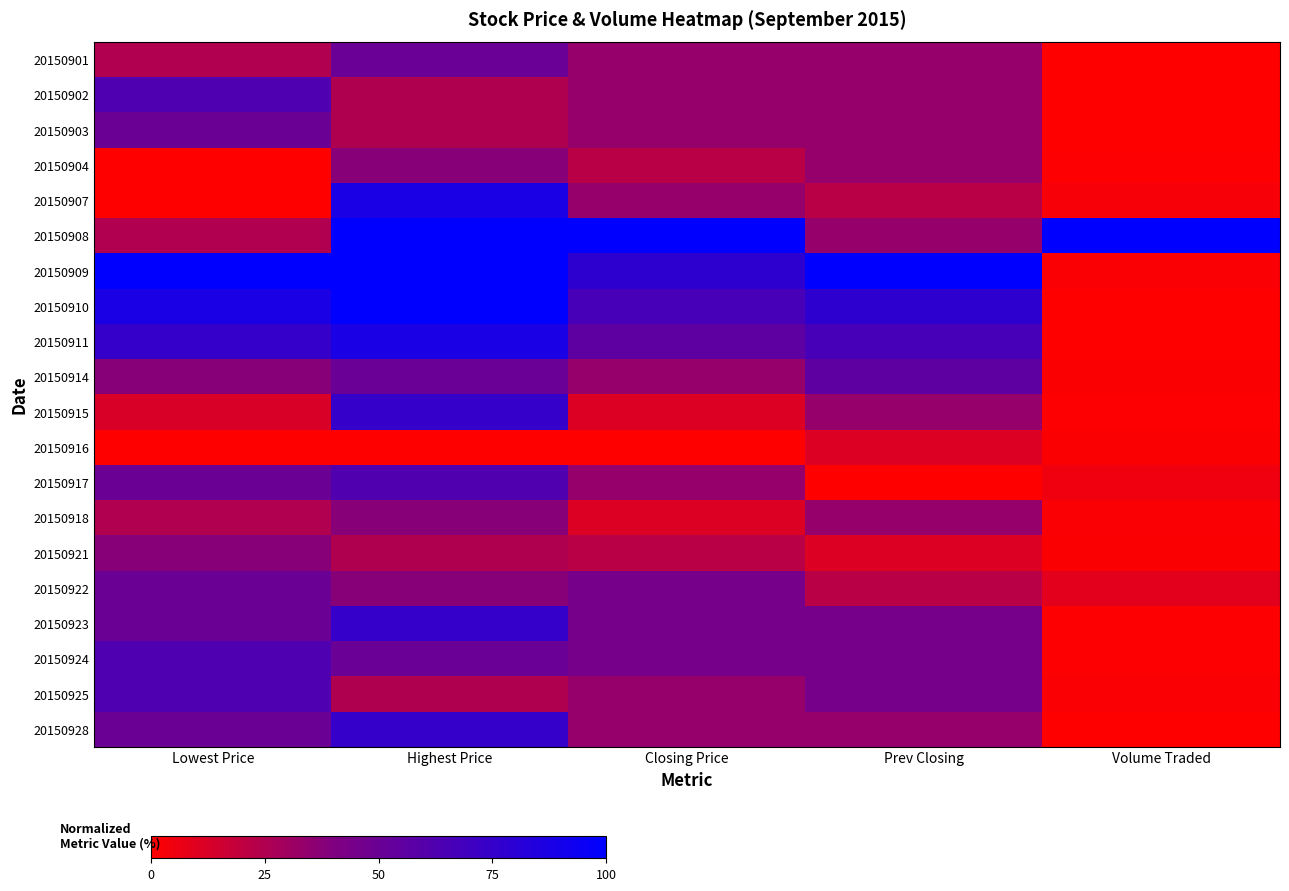

Reading right to left, list all the values displayed in this chart.

20150901: Volume Traded=0.4	Prev Closing=33.3	Closing Price=33.3	Highest Price=50.0	Lowest Price=25.0
20150902: Volume Traded=0.0	Prev Closing=33.3	Closing Price=33.3	Highest Price=25.0	Lowest Price=62.5
20150903: Volume Traded=0.4	Prev Closing=33.3	Closing Price=33.3	Highest Price=25.0	Lowest Price=50.0
20150904: Volume Traded=0.7	Prev Closing=33.3	Closing Price=22.2	Highest Price=37.5	Lowest Price=0.0
20150907: Volume Traded=2.5	Prev Closing=22.2	Closing Price=33.3	Highest Price=87.5	Lowest Price=0.0
20150908: Volume Traded=100.0	Prev Closing=33.3	Closing Price=100.0	Highest Price=100.0	Lowest Price=25.0
20150909: Volume Traded=1.7	Prev Closing=100.0	Closing Price=77.8	Highest Price=100.0	Lowest Price=100.0
20150910: Volume Traded=0.4	Prev Closing=77.8	Closing Price=66.7	Highest Price=100.0	Lowest Price=87.5
20150911: Volume Traded=0.1	Prev Closing=66.7	Closing Price=55.6	Highest Price=87.5	Lowest Price=75.0
20150914: Volume Traded=1.5	Prev Closing=55.6	Closing Price=33.3	Highest Price=50.0	Lowest Price=37.5
20150915: Volume Traded=0.6	Prev Closing=33.3	Closing Price=11.1	Highest Price=75.0	Lowest Price=12.5
20150916: Volume Traded=1.3	Prev Closing=11.1	Closing Price=0.0	Highest Price=0.0	Lowest Price=0.0
20150917: Volume Traded=4.7	Prev Closing=0.0	Closing Price=33.3	Highest Price=62.5	Lowest Price=50.0
20150918: Volume Traded=1.8	Prev Closing=33.3	Closing Price=11.1	Highest Price=37.5	Lowest Price=25.0
20150921: Volume Traded=1.5	Prev Closing=11.1	Closing Price=22.2	Highest Price=25.0	Lowest Price=37.5
20150922: Volume Traded=9.1	Prev Closing=22.2	Closing Price=44.4	Highest Price=37.5	Lowest Price=50.0
20150923: Volume Traded=1.1	Prev Closing=44.4	Closing Price=44.4	Highest Price=75.0	Lowest Price=50.0
20150924: Volume Traded=1.0	Prev Closing=44.4	Closing Price=44.4	Highest Price=50.0	Lowest Price=62.5
20150925: Volume Traded=1.6	Prev Closing=44.4	Closing Price=33.3	Highest Price=25.0	Lowest Price=62.5
20150928: Volume Traded=0.2	Prev Closing=33.3	Closing Price=33.3	Highest Price=75.0	Lowest Price=50.0